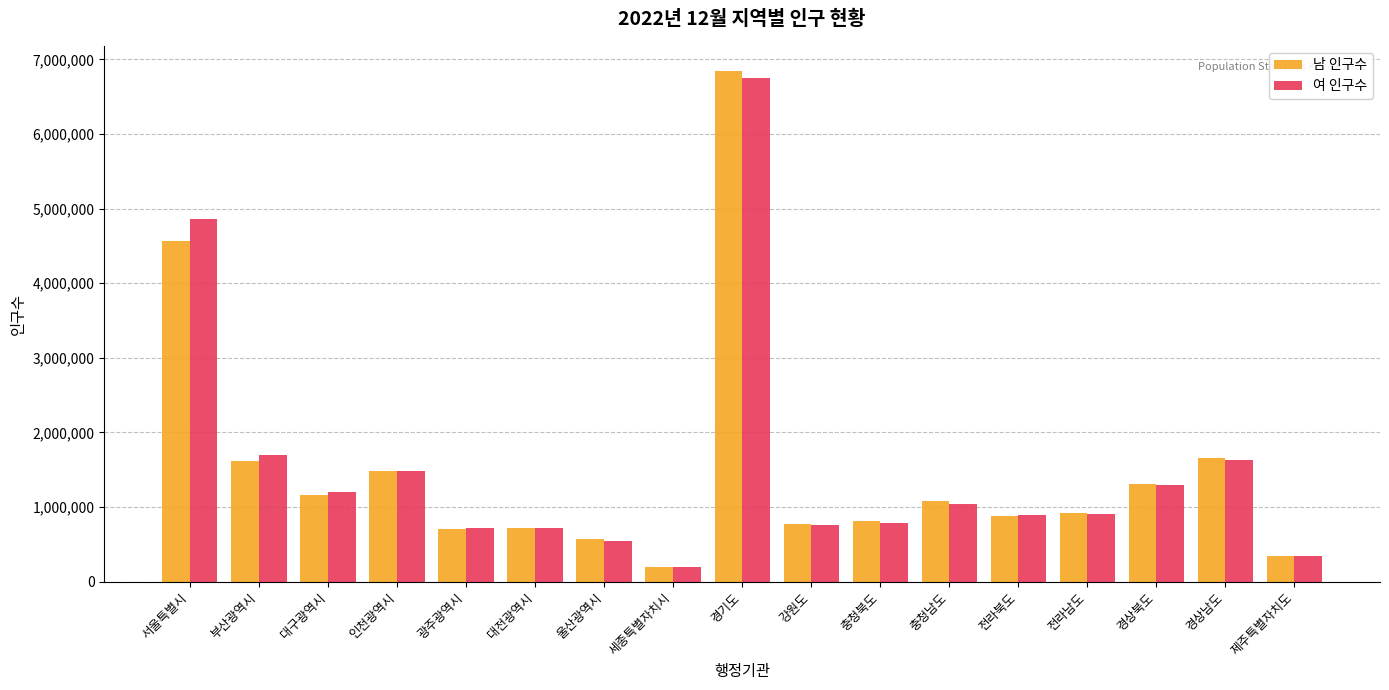

At which category is the sum across all series the highest?

경기도